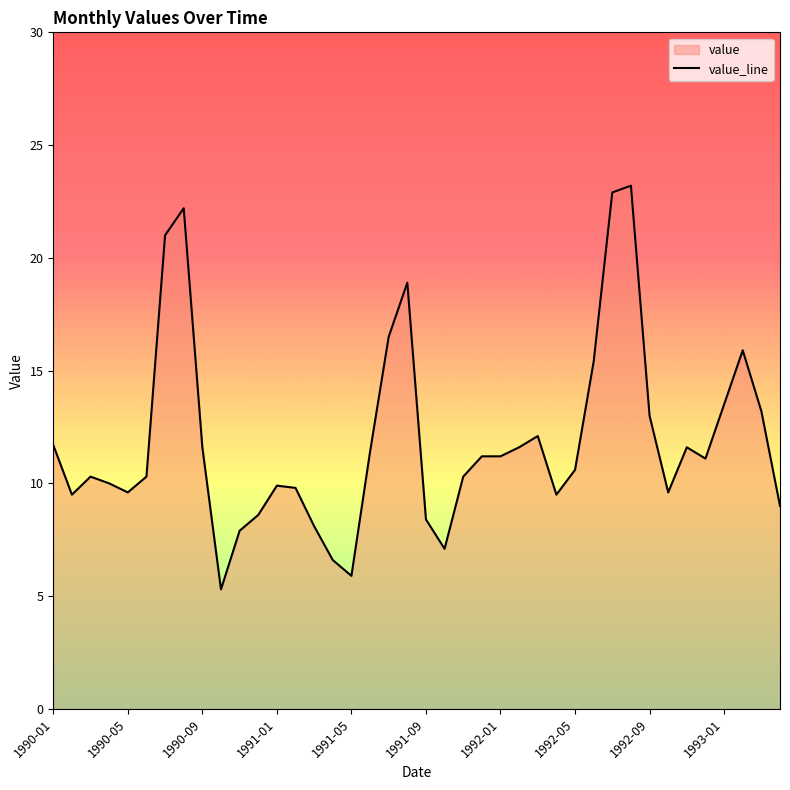

Does the chart display data point markers on the line(s)?

No